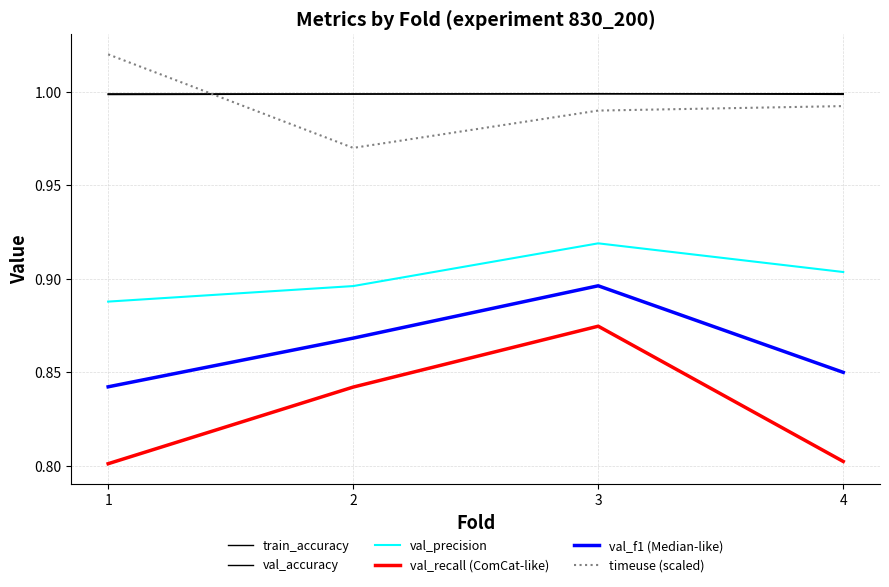

Does the chart have visible grid lines?

Yes